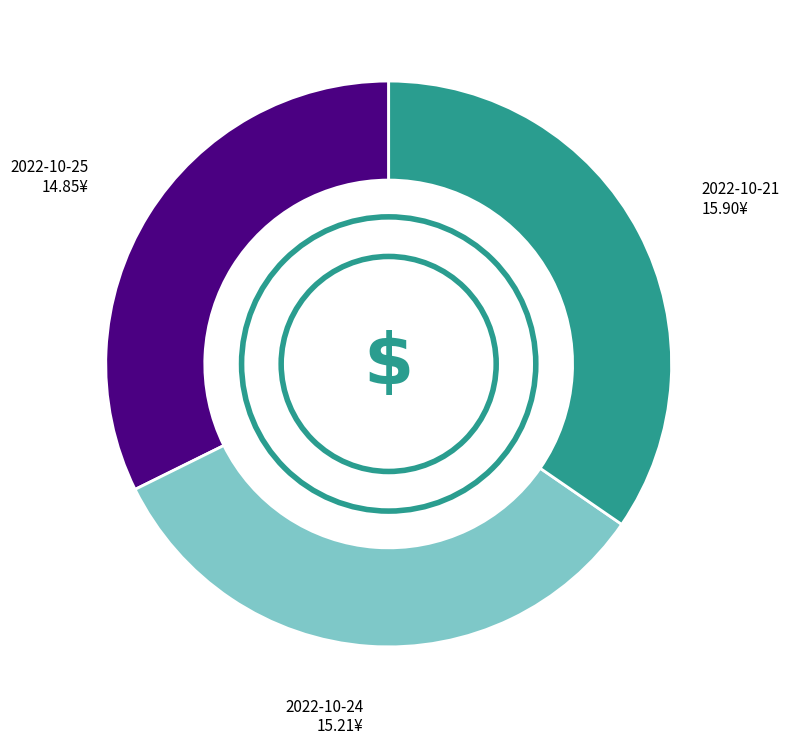

Combined, do 2022-10-21 and 2022-10-25 account for over 50%?

Yes